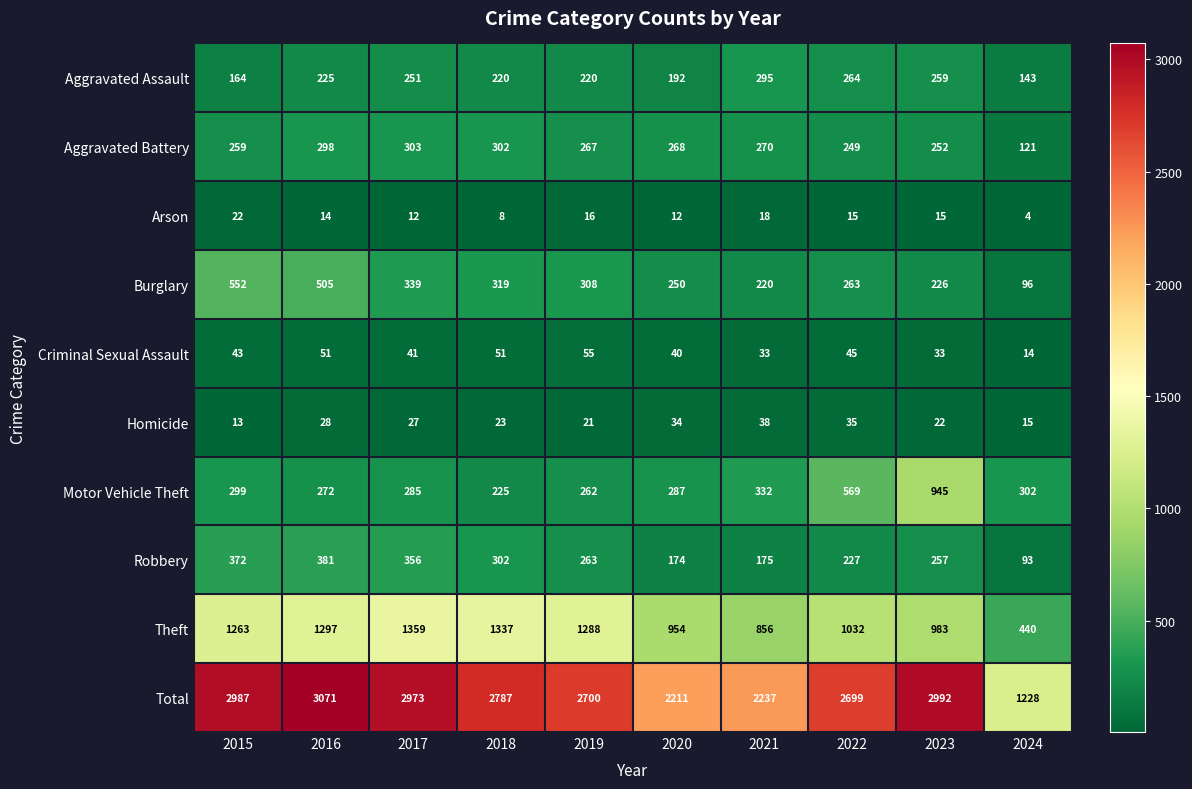

At 2021, list the series in order from smallest to largest.

Arson, Criminal Sexual Assault, Homicide, Robbery, Burglary, Aggravated Battery, Aggravated Assault, Motor Vehicle Theft, Theft, Total